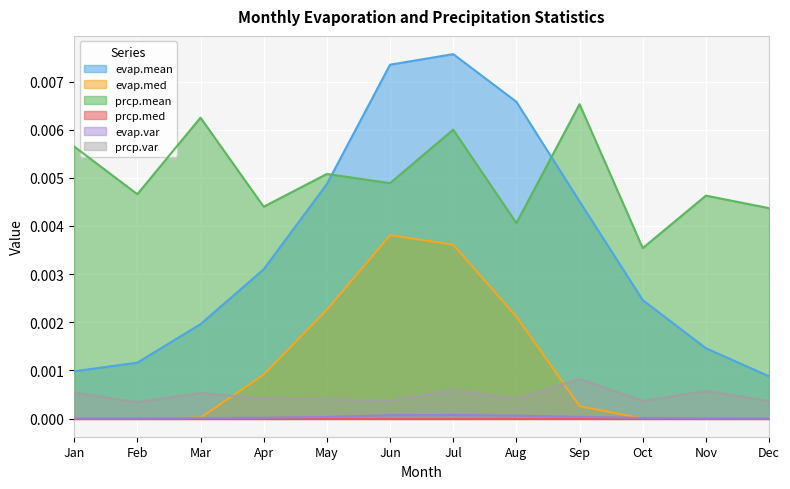

How many values in evap.med are above zero?

7